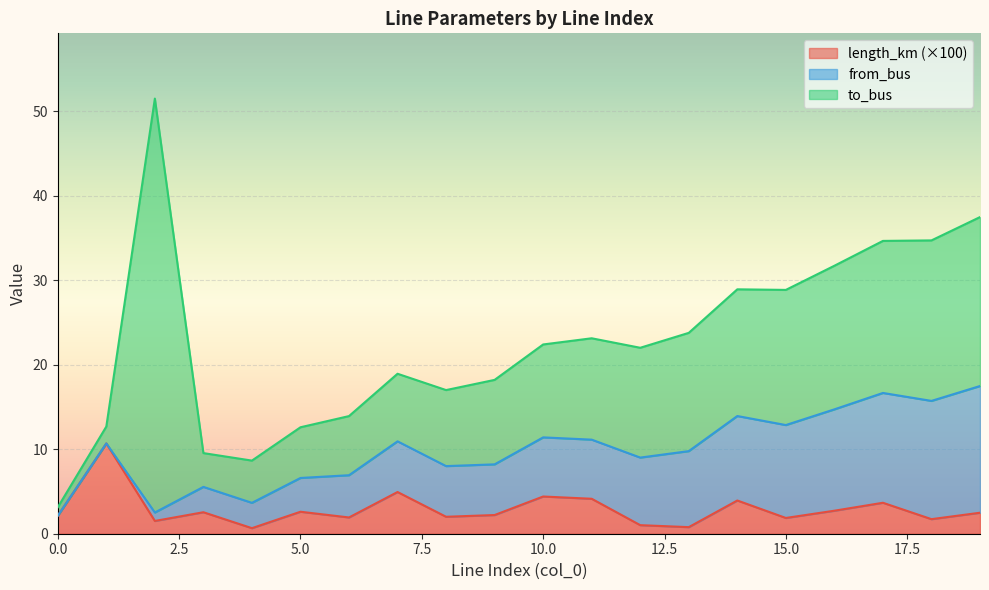

Does the chart display data point markers on the line(s)?

No